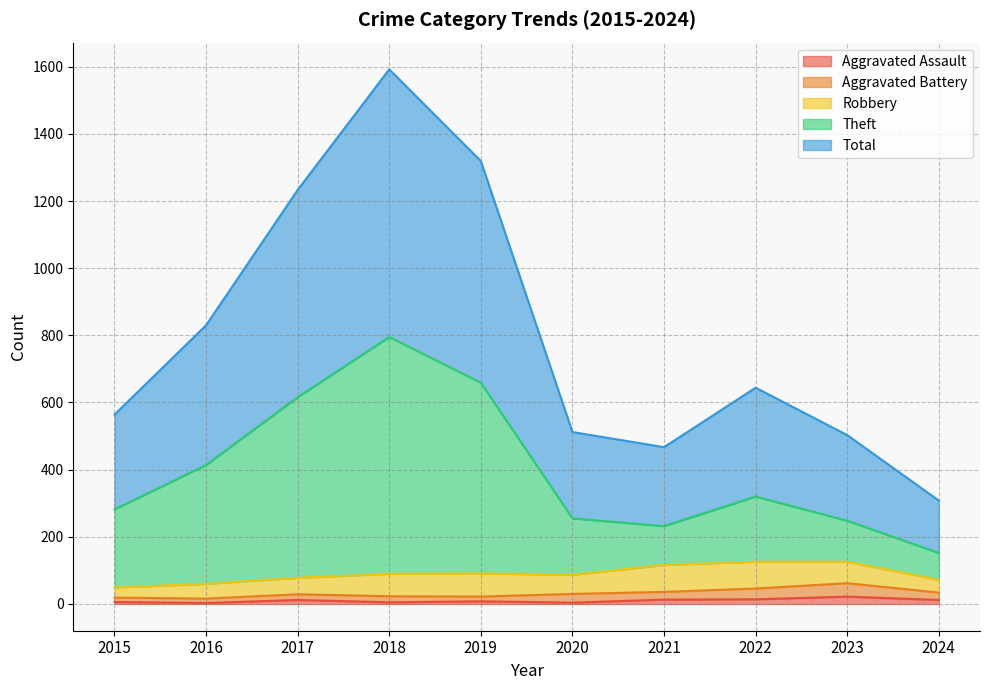

How many interior local peaks does the Aggravated Assault series have?

3